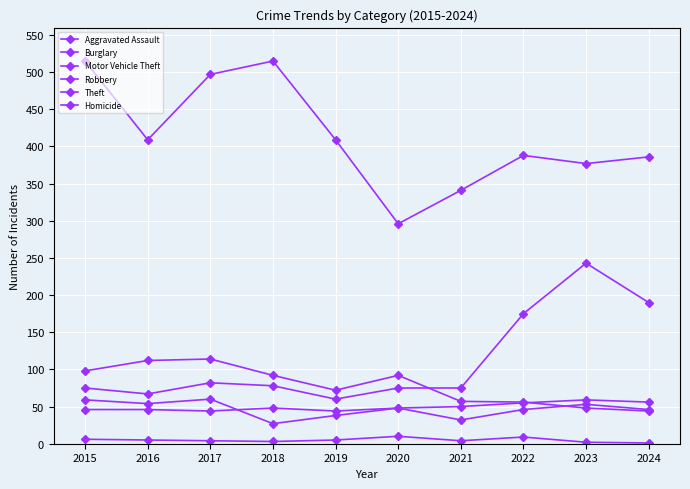

At which category does Theft reach its first local valley?

2016